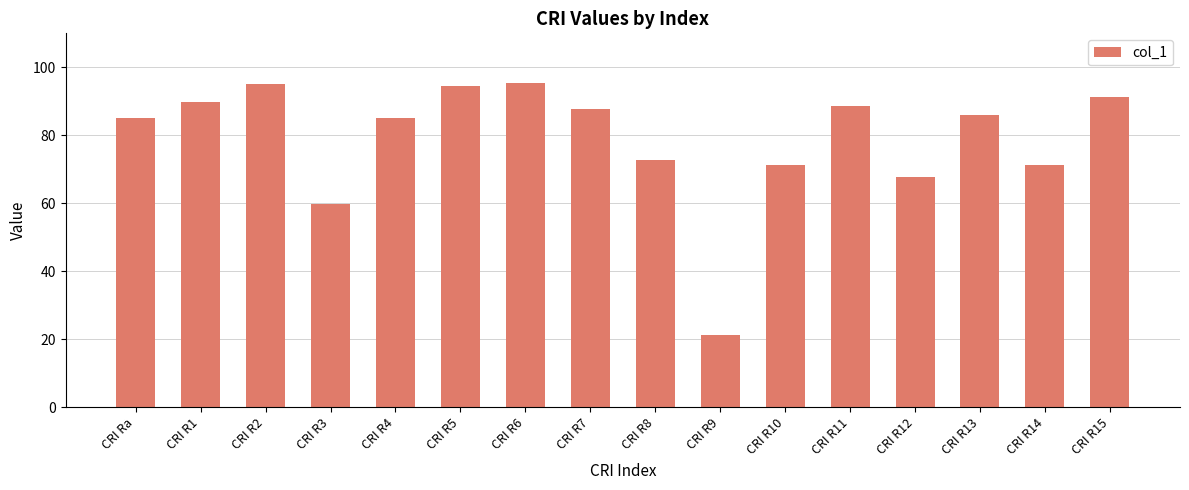

How many bars are there in total?

16